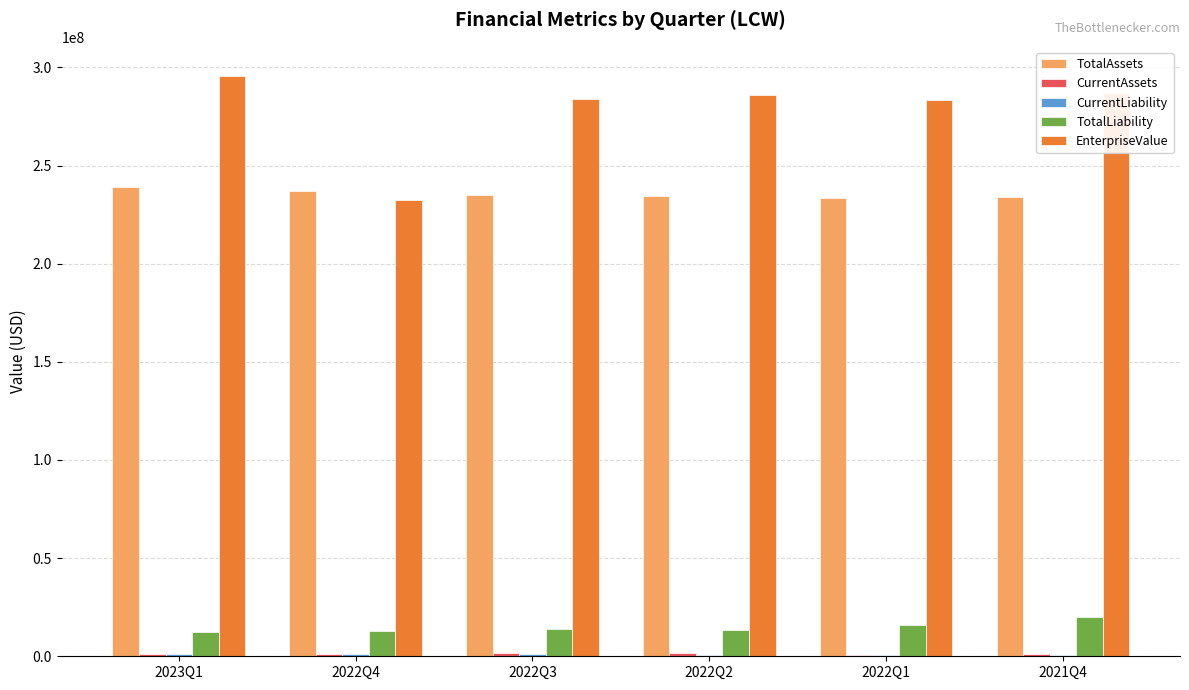

Are the bars horizontal?

No